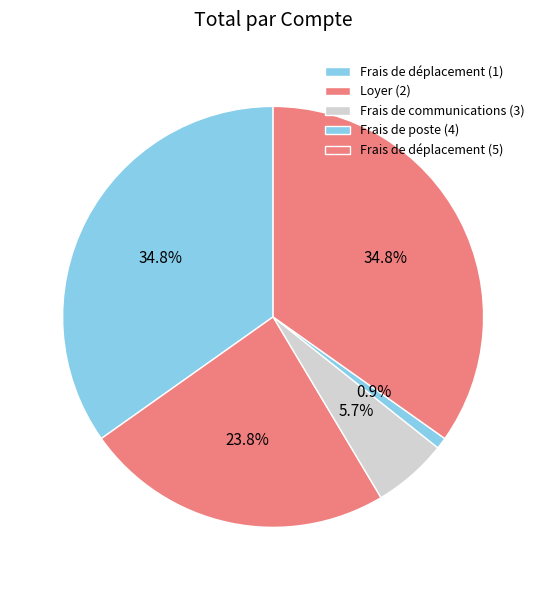

To the nearest percent, what is the difference between the largest and smallest slice percentages?

34%